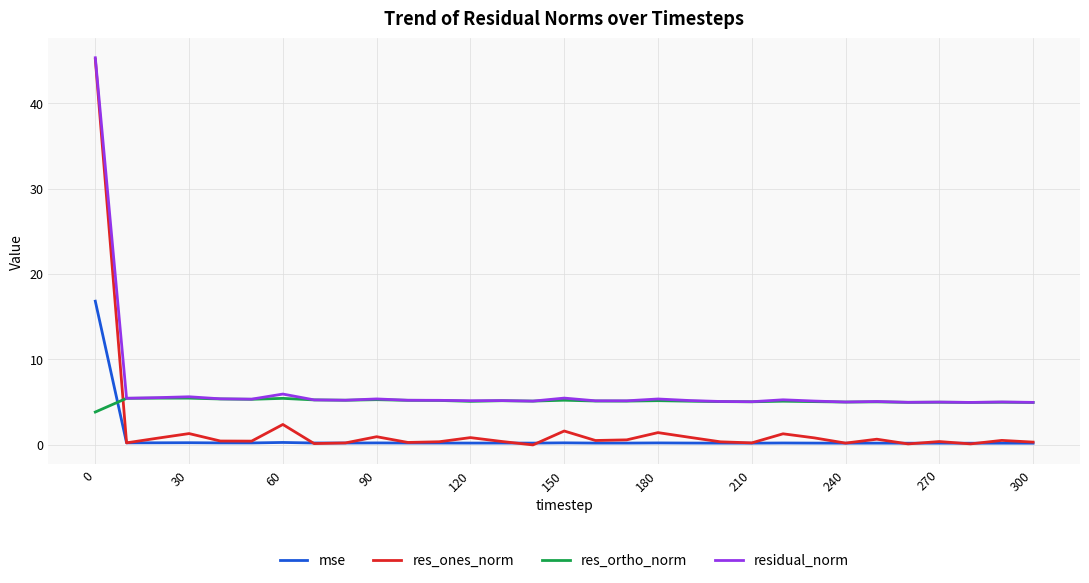

What is the average value of the residual_norm series?

6.5